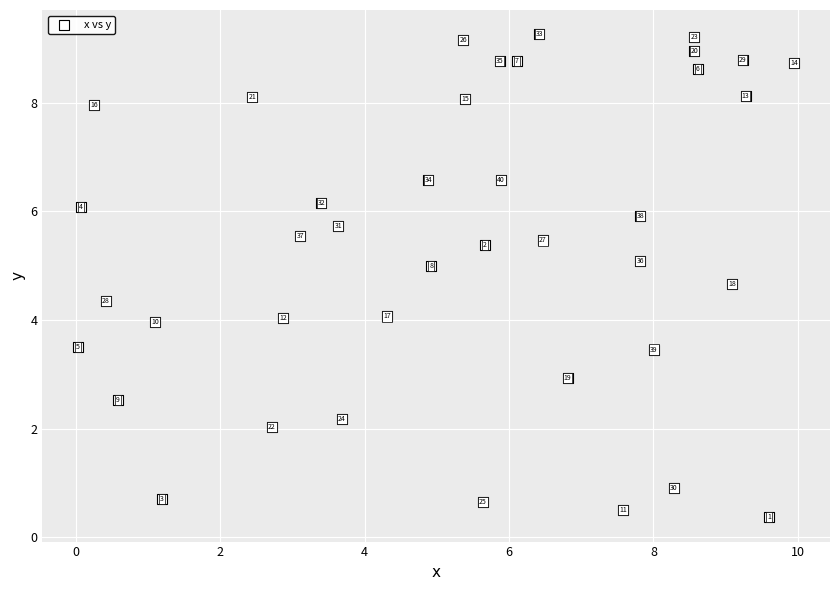

What Y value in the scatter plot is closest to 4?

4.0